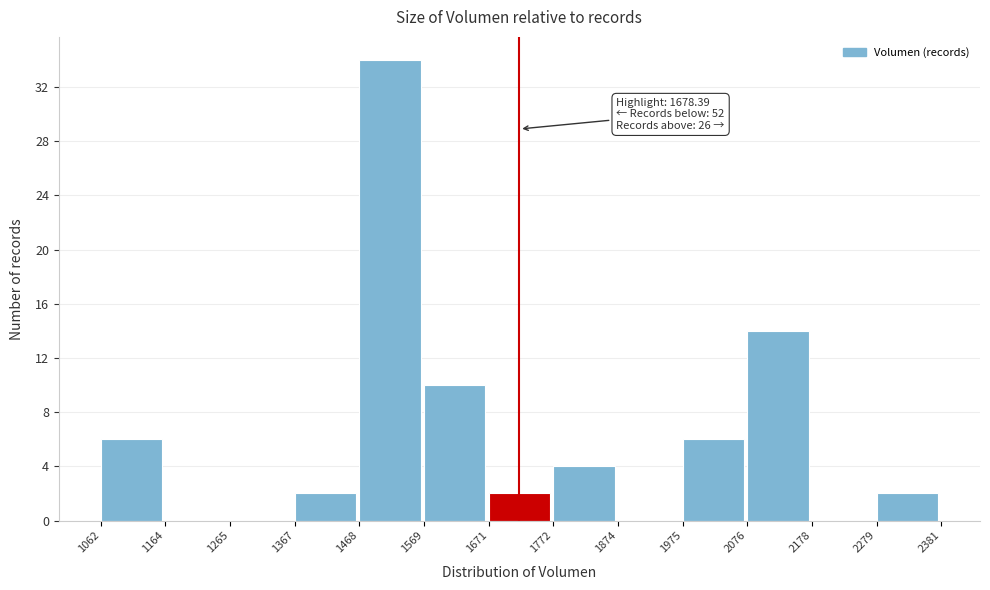

Which range on the x-axis has the tallest bar?

1468 to 1569